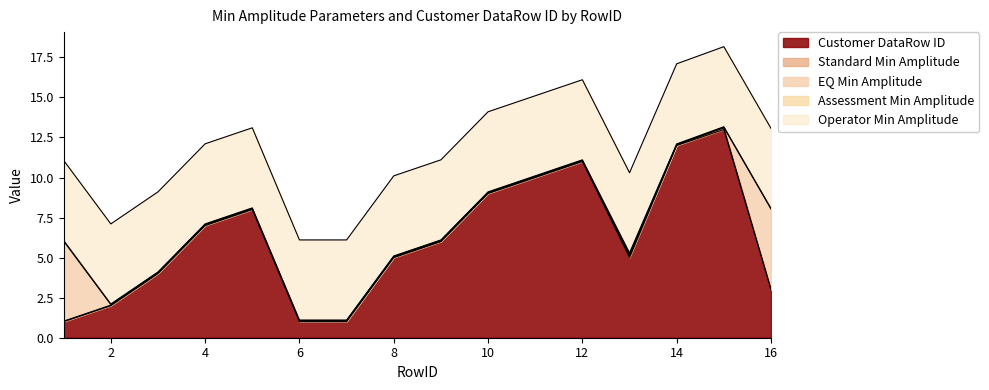

What is the total value across all series at 10?

14.1